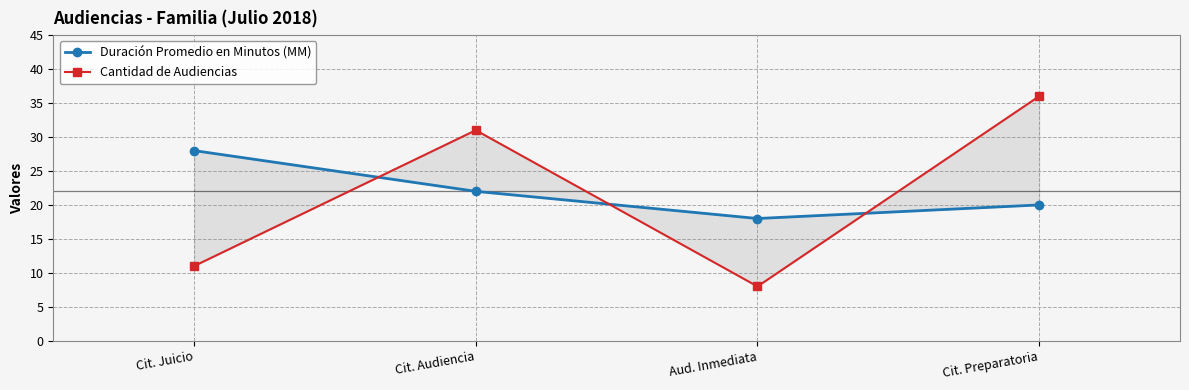

Reading left to right, extract all data points from this chart.

Duración Promedio en Minutos (MM): 28	22	18	20
Cantidad de Audiencias: 11	31	8	36